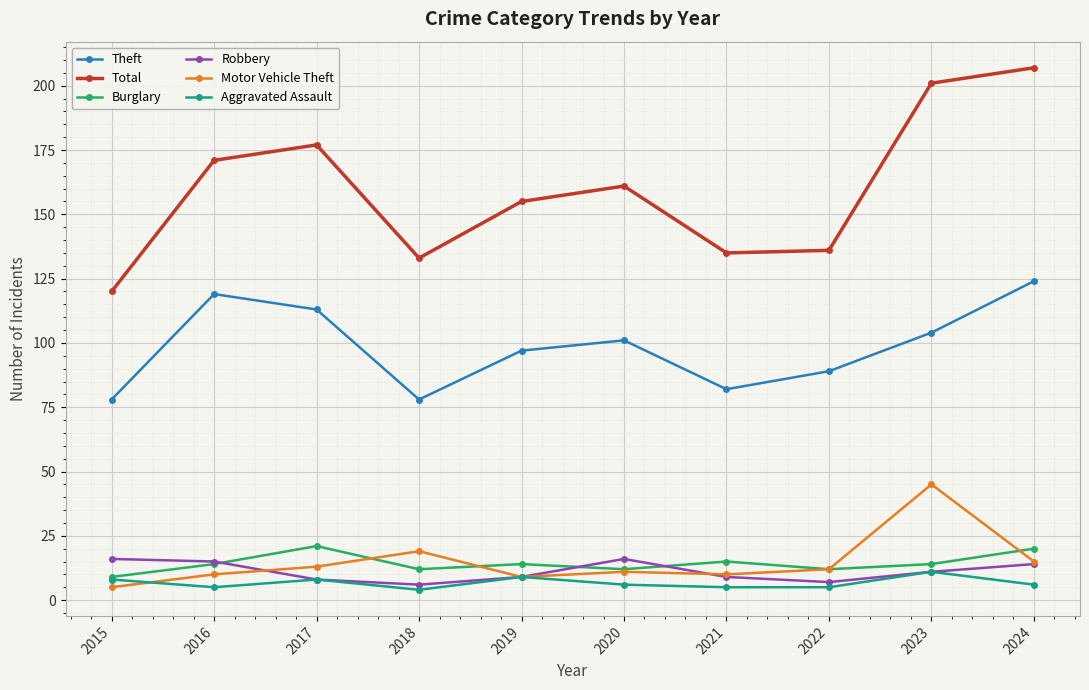

Reading right to left, list all the values displayed in this chart.

Theft: 124	104	89	82	101	97	78	113	119	78
Total: 207	201	136	135	161	155	133	177	171	120
Burglary: 20	14	12	15	12	14	12	21	14	9
Robbery: 14	11	7	9	16	9	6	8	15	16
Motor Vehicle Theft: 15	45	12	10	11	9	19	13	10	5
Aggravated Assault: 6	11	5	5	6	9	4	8	5	8